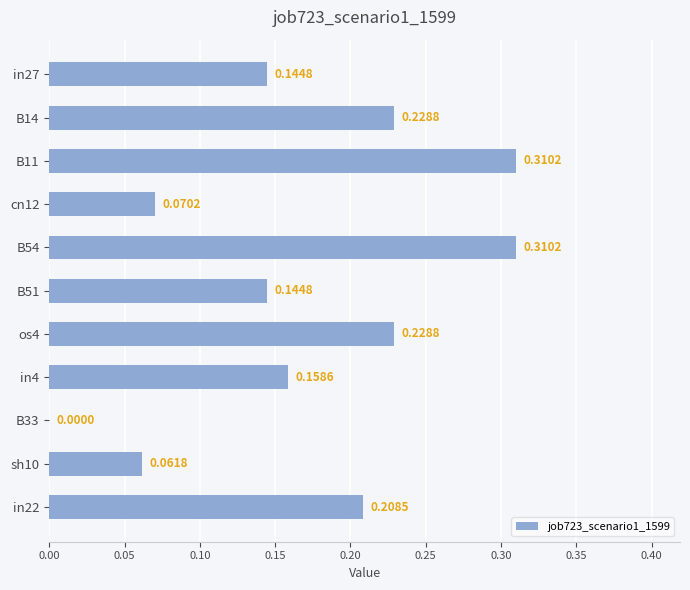

Between in27 and B54, which is larger?

B54